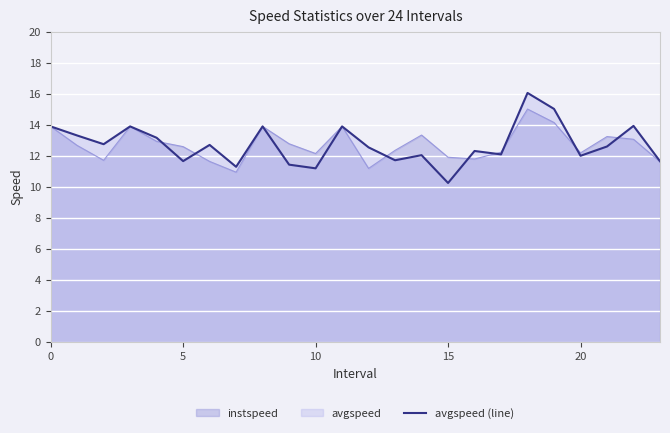

List the series in order of their peak value, highest first.

avgspeed (line), instspeed